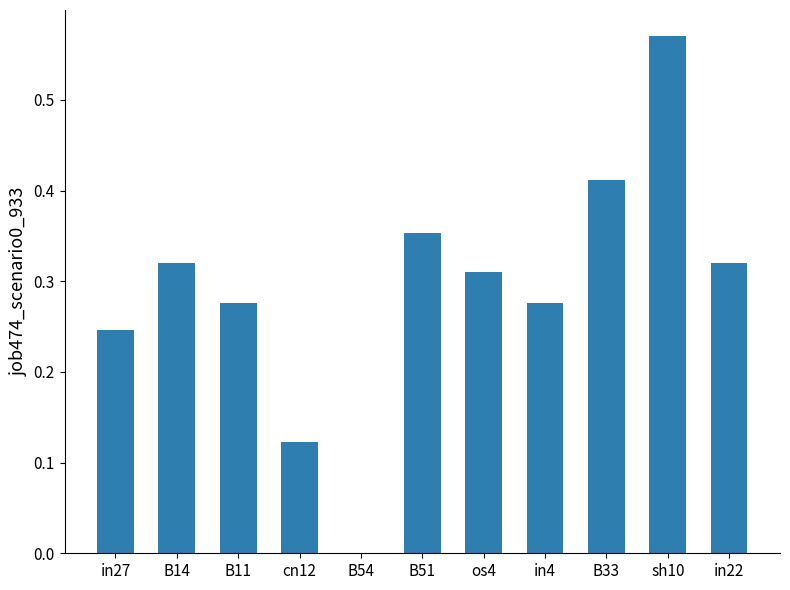

The value at B11 is 0.2. True or false?

False